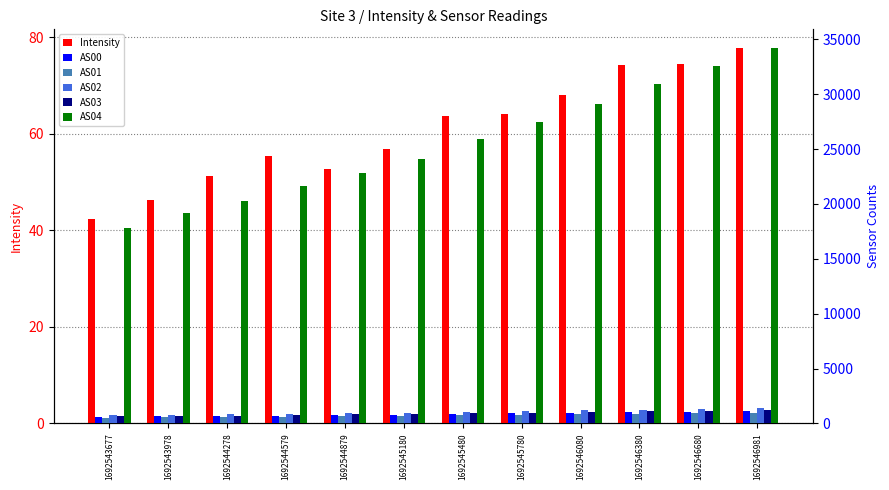

What is the difference between the maximum and second lowest values in the AS03 series?

544.0